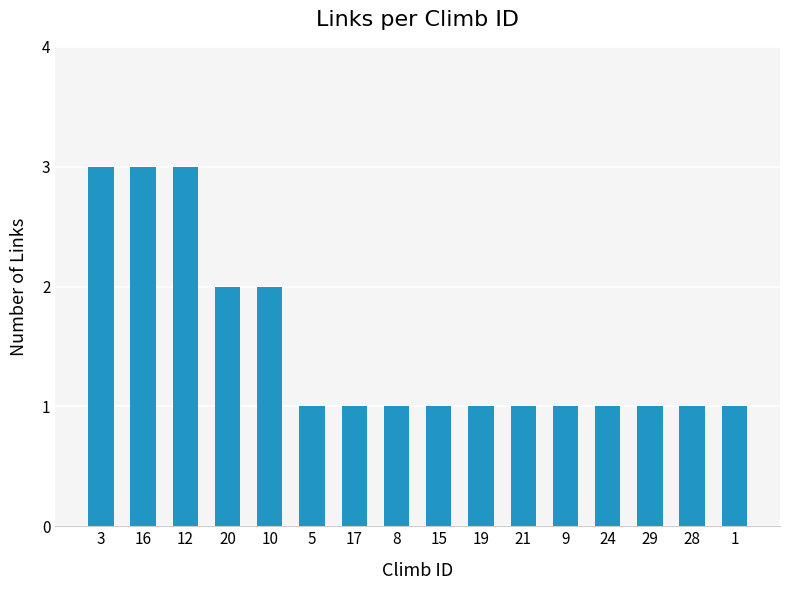

Reading right to left, list all the values displayed in this chart.

1	1	1	1	1	1	1	1	1	1	1	2	2	3	3	3